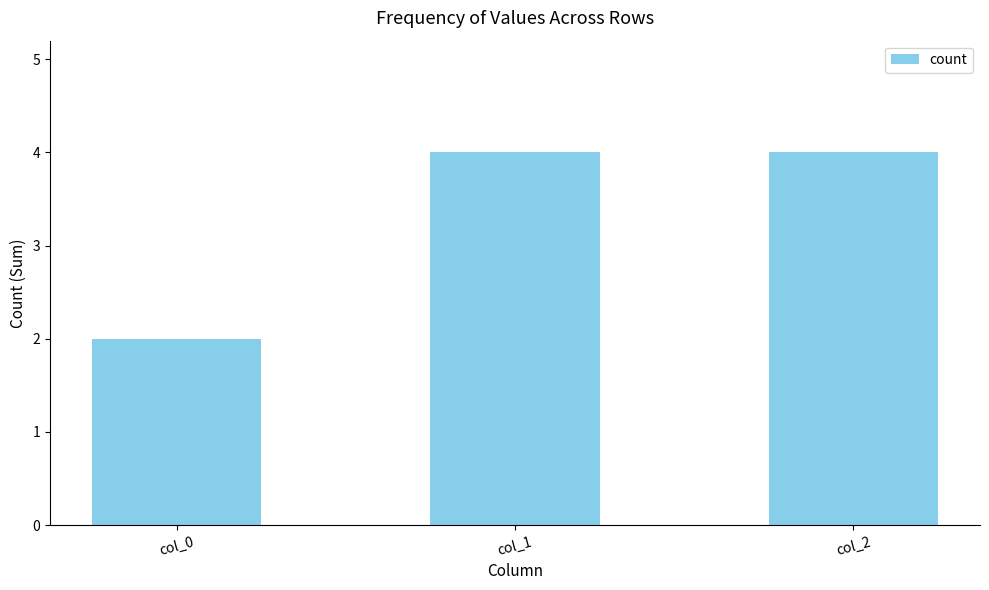

How many bars are there in total?

3